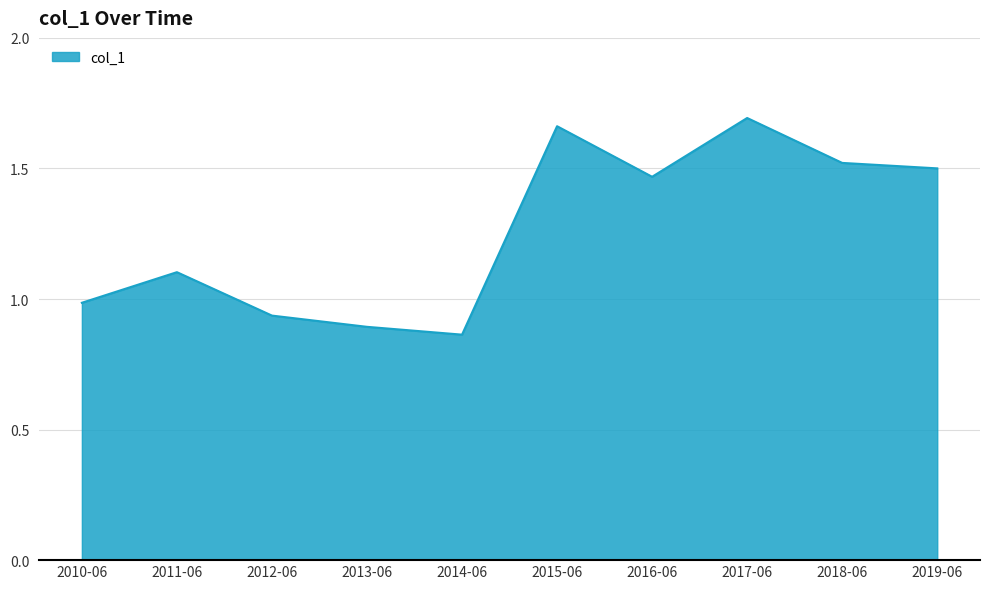

What is the difference between the values at 2018-06 and 2014-06?

0.7